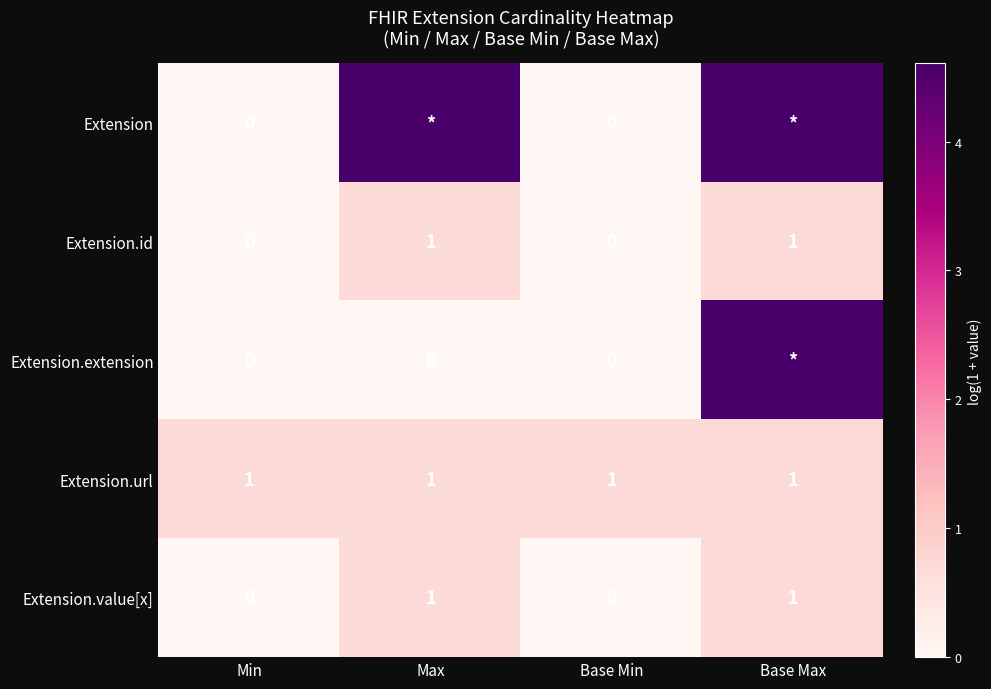

Is the value of Extension.url at Min greater than the value of Extension.value[x] at Min?

Yes